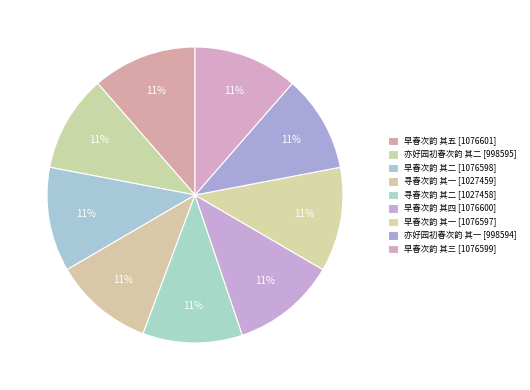

How many segments does this pie chart have?

9